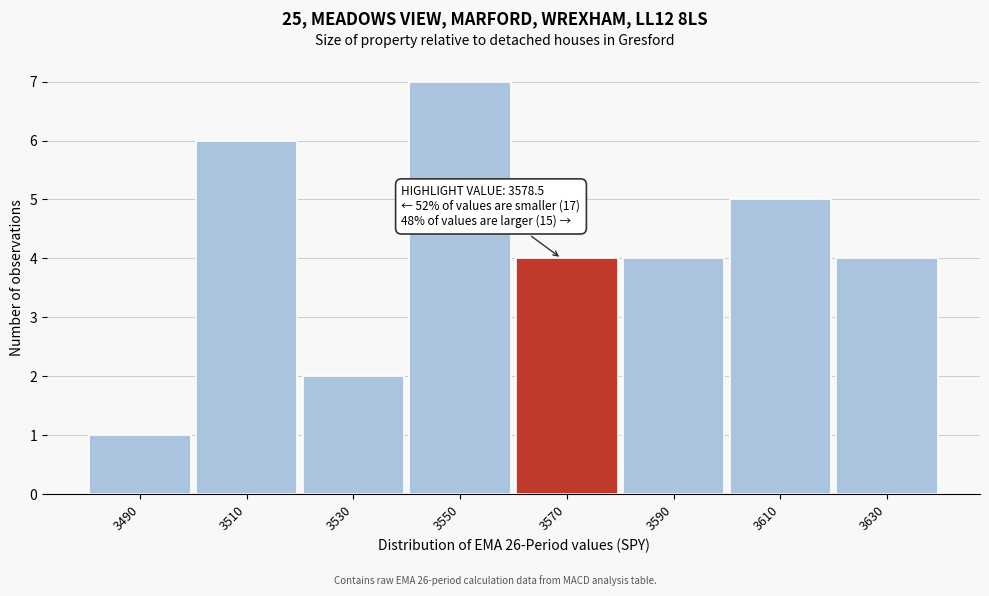

Reading left to right, extract all data points from this chart.

3490=1	3510=6	3530=2	3550=7	3570=4	3590=4	3610=5	3630=4